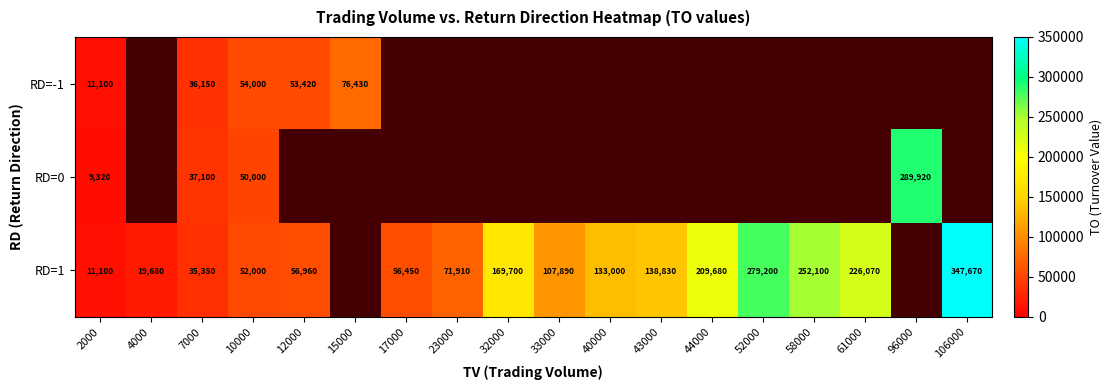

Is the value of RD=1 at 61000 greater than the value of RD=0 at 15000?

No